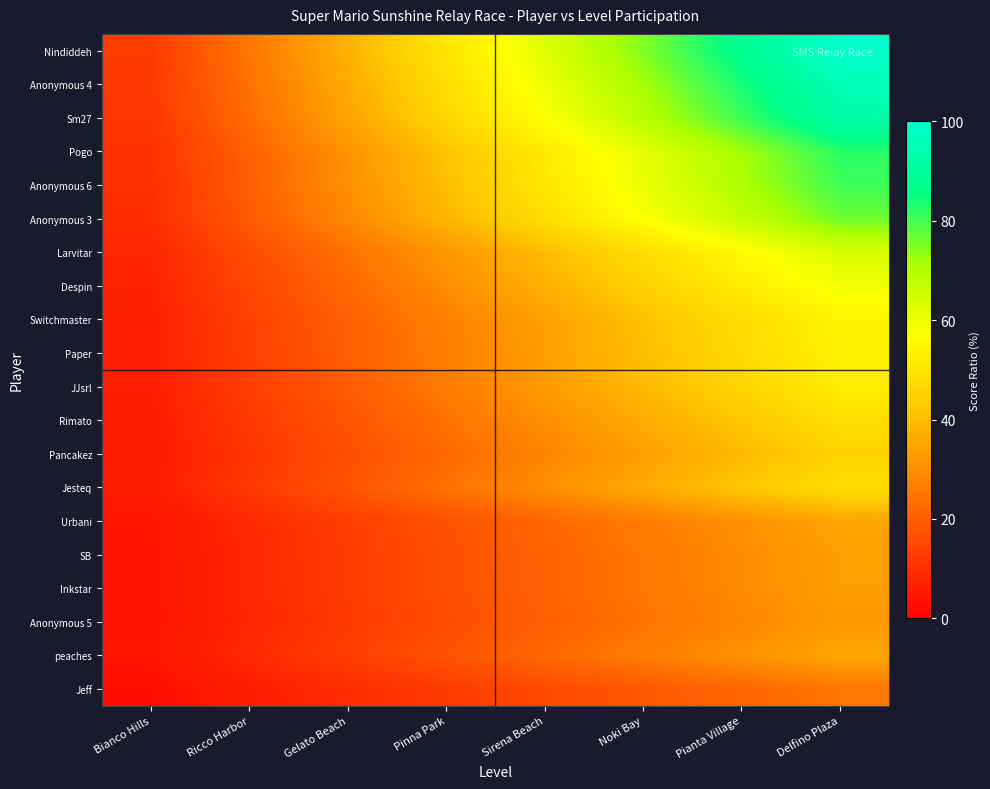

At which category is the sum across all series the highest?

Delfino Plaza